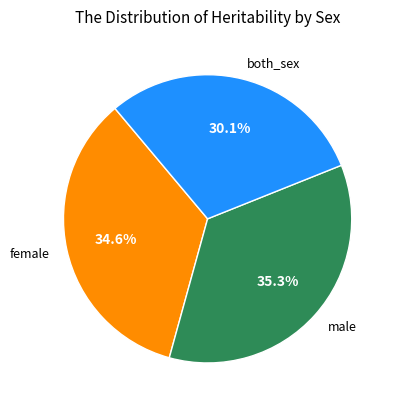

Is male the majority of the pie?

No